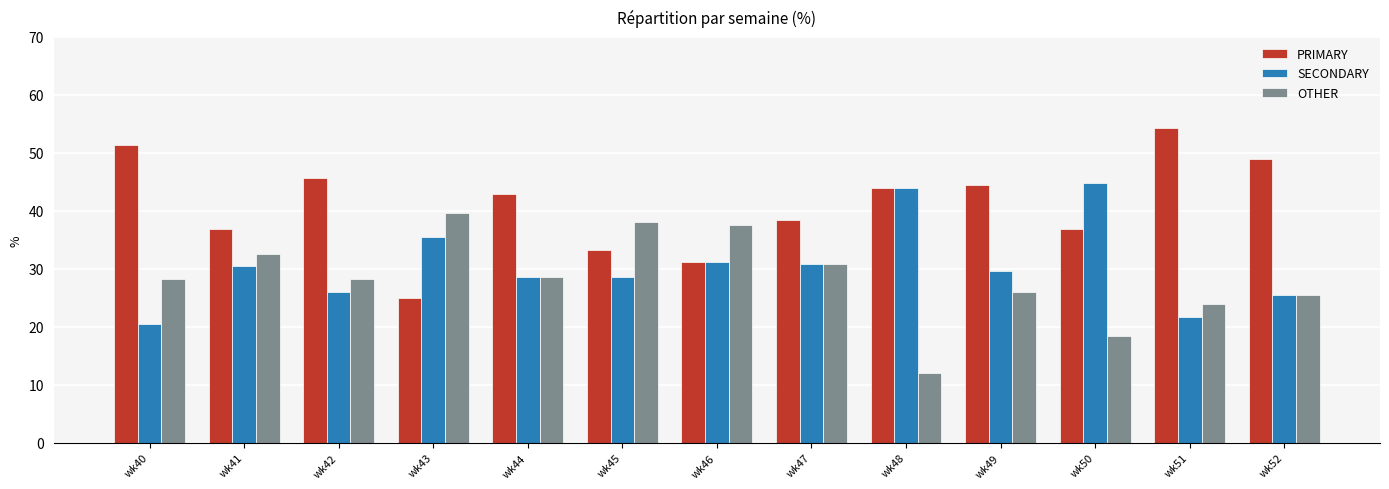

At wk51, list the series in order from largest to smallest.

PRIMARY, OTHER, SECONDARY